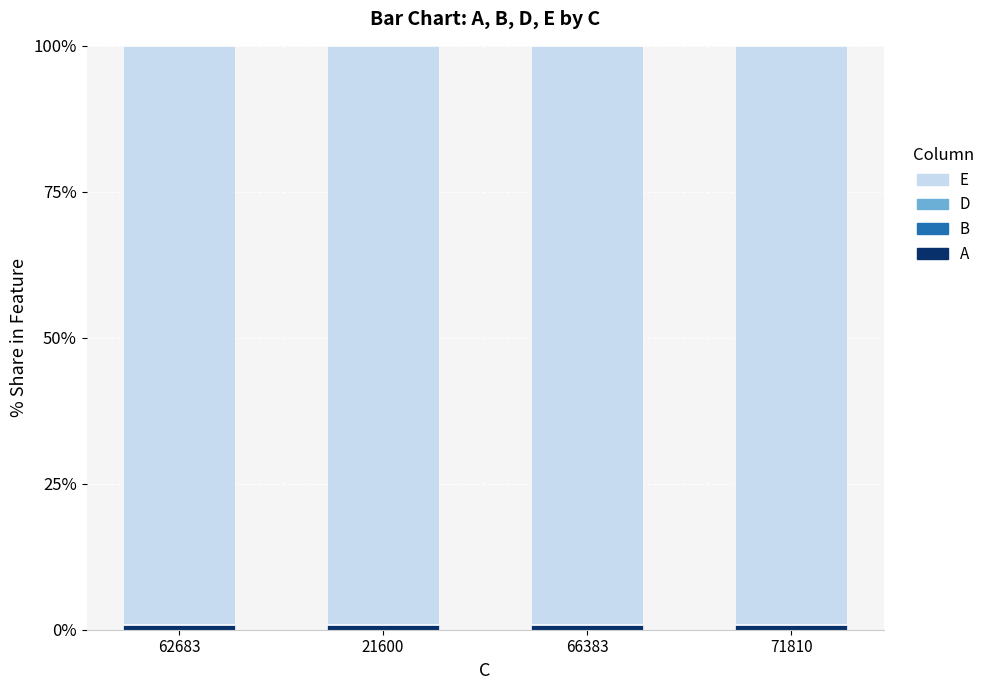

What is the average value of the E series?

99.0